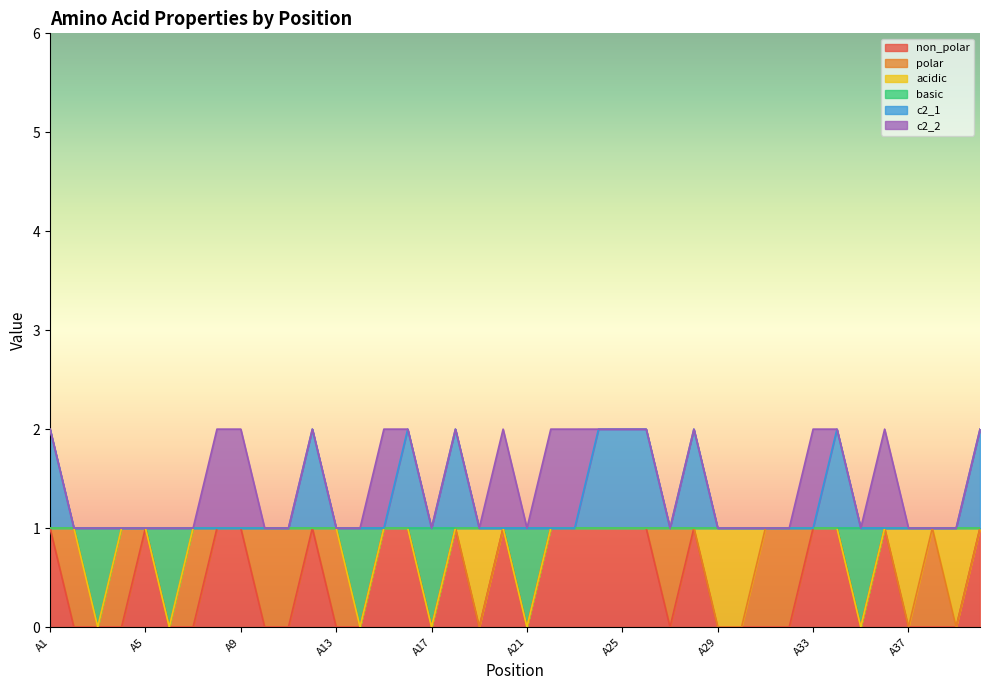

Rank the categories by basic value from lowest to highest.

A3, A6, A14, A17, A21, A35, A1, A2, A4, A5, A7, A8, A9, A10, A11, A12, A13, A15, A16, A18, A19, A20, A22, A23, A24, A25, A26, A27, A28, A29, A30, A31, A32, A33, A34, A36, A37, A38, A39, A40